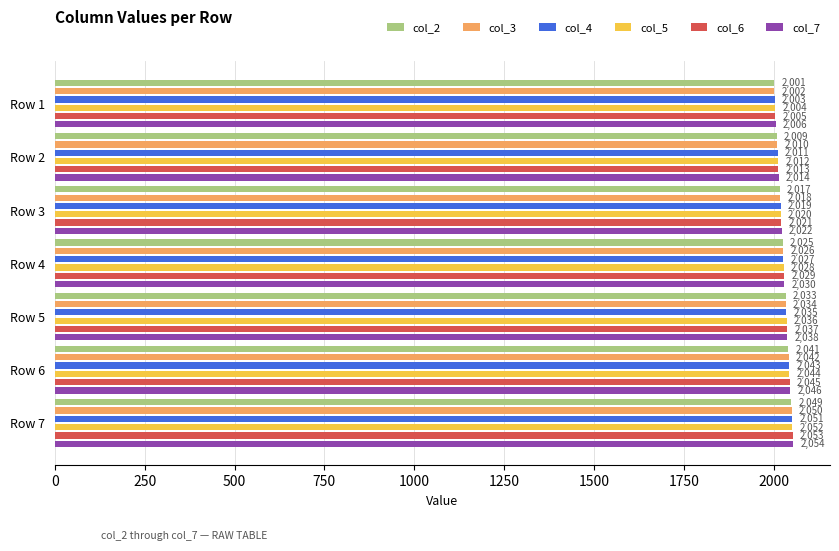

The col_2 series shows 3371 at 1500. True or false?

False